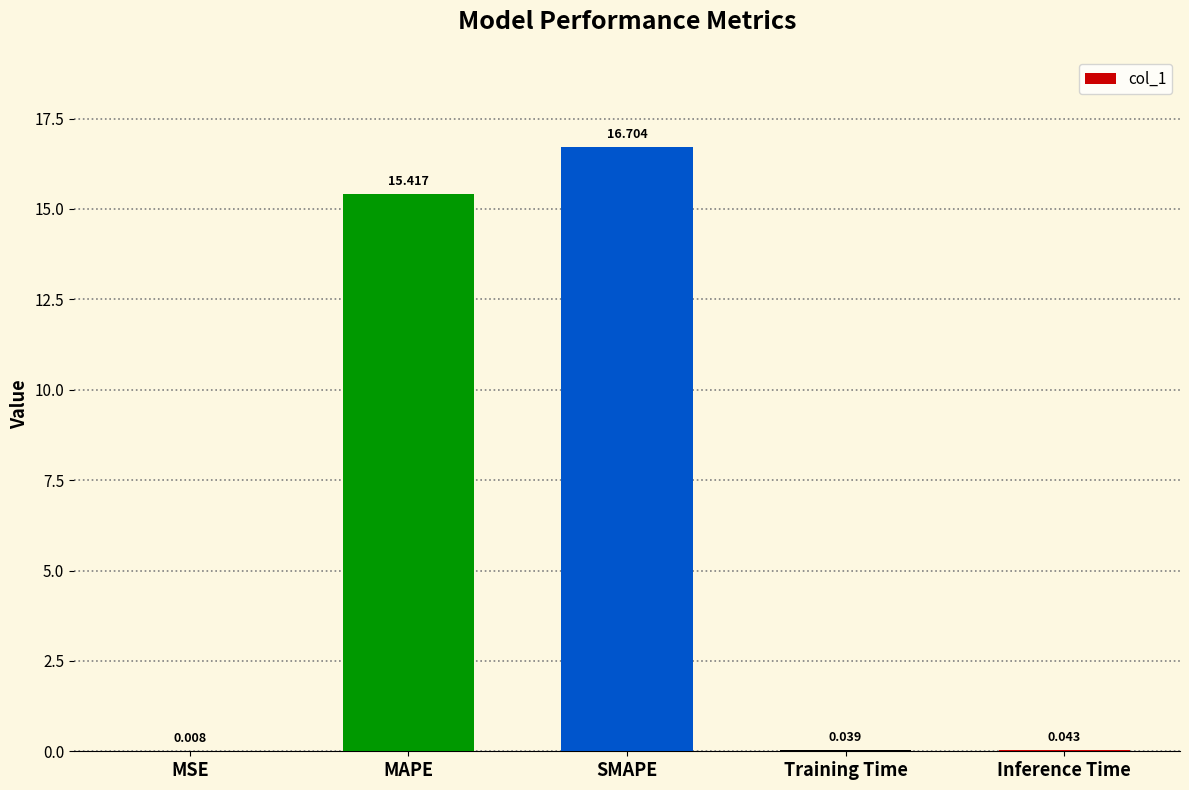

Between SMAPE and MSE, which is larger?

SMAPE